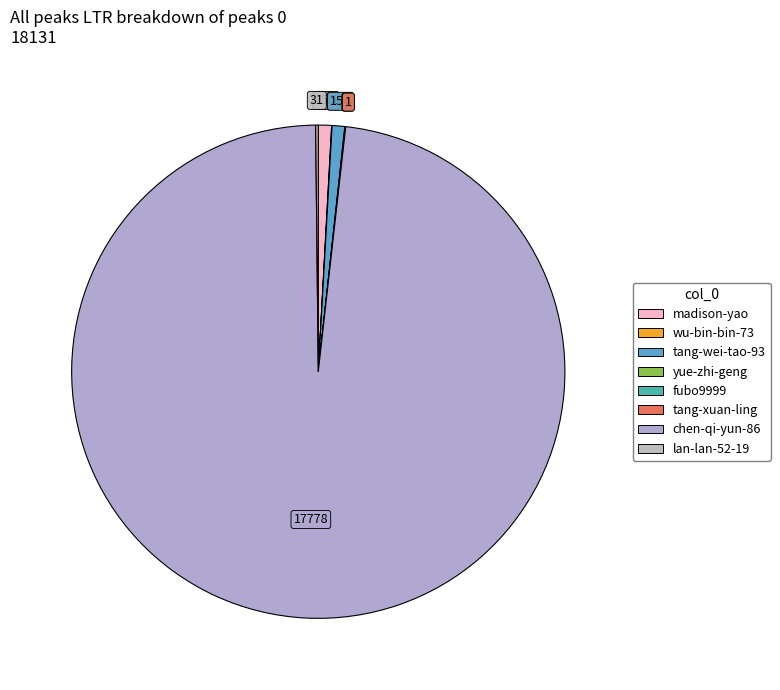

To the nearest percent, what is the average slice percentage?

12%